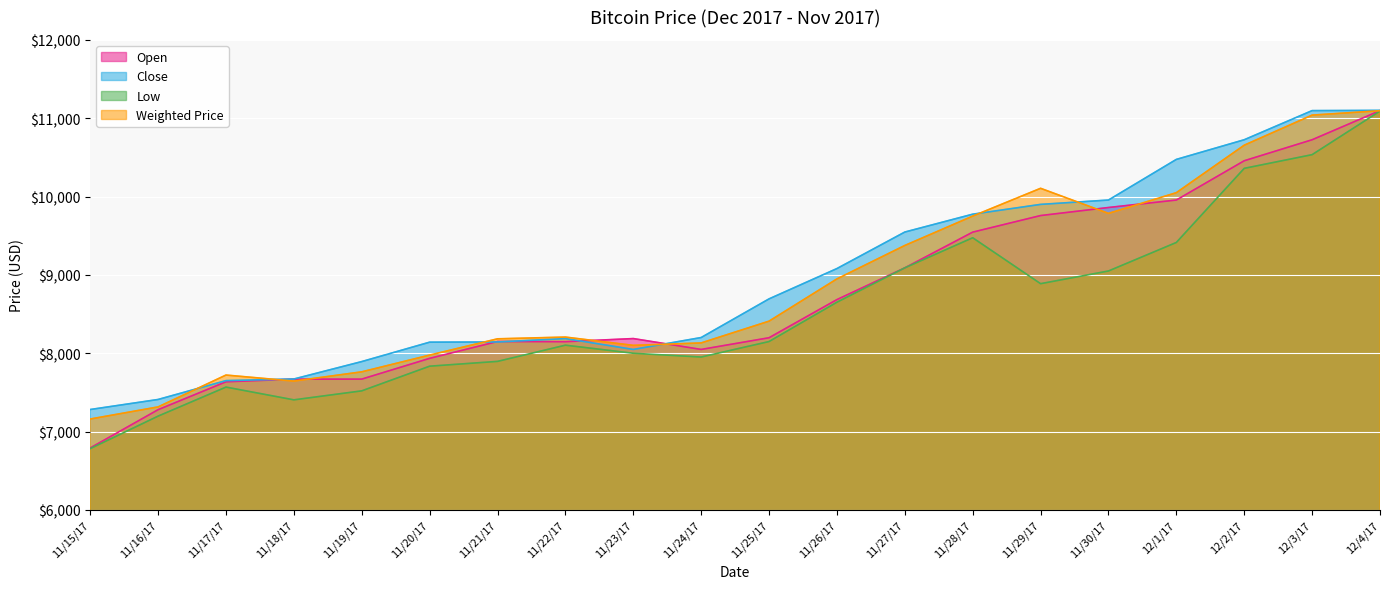

Where is Open nearest to the value 8944?

11/27/17